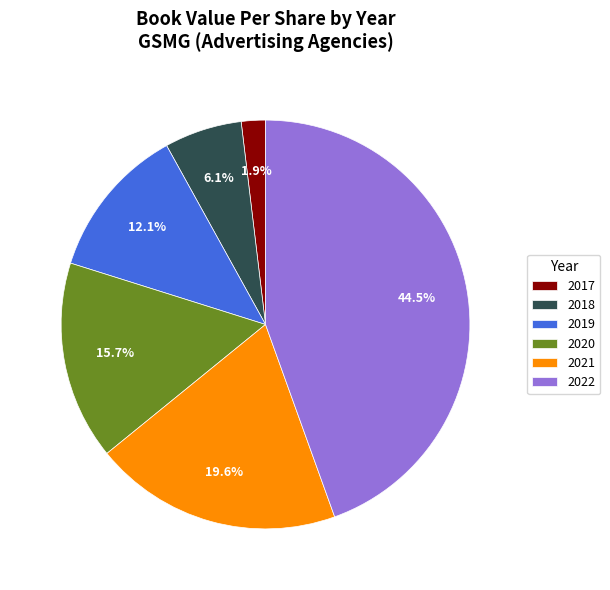

What is the total percentage of 2020 and 2019?

27.8%